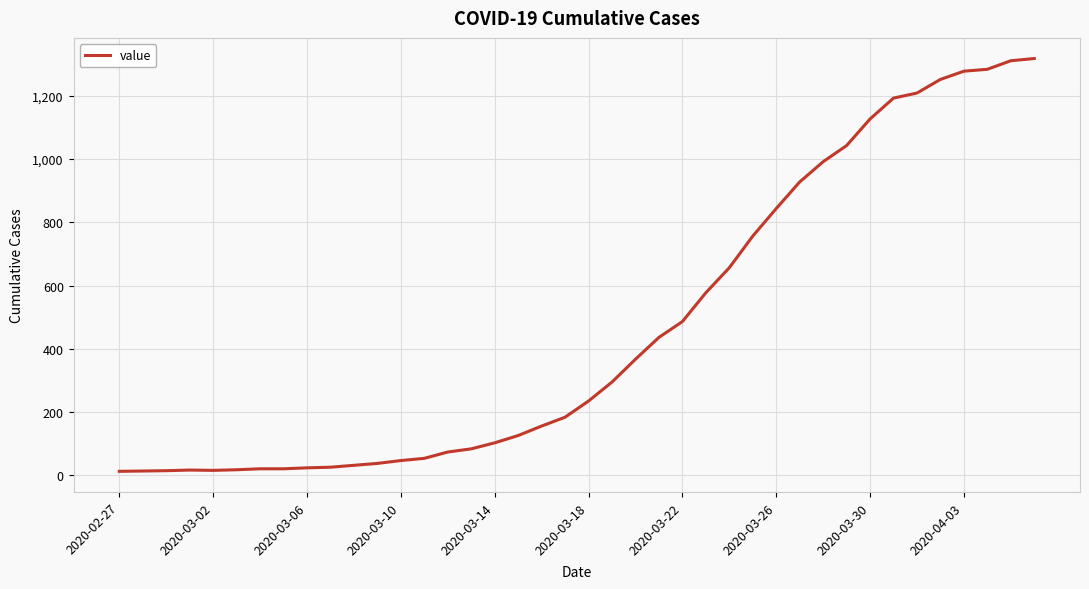

What is the greatest value displayed?

1317